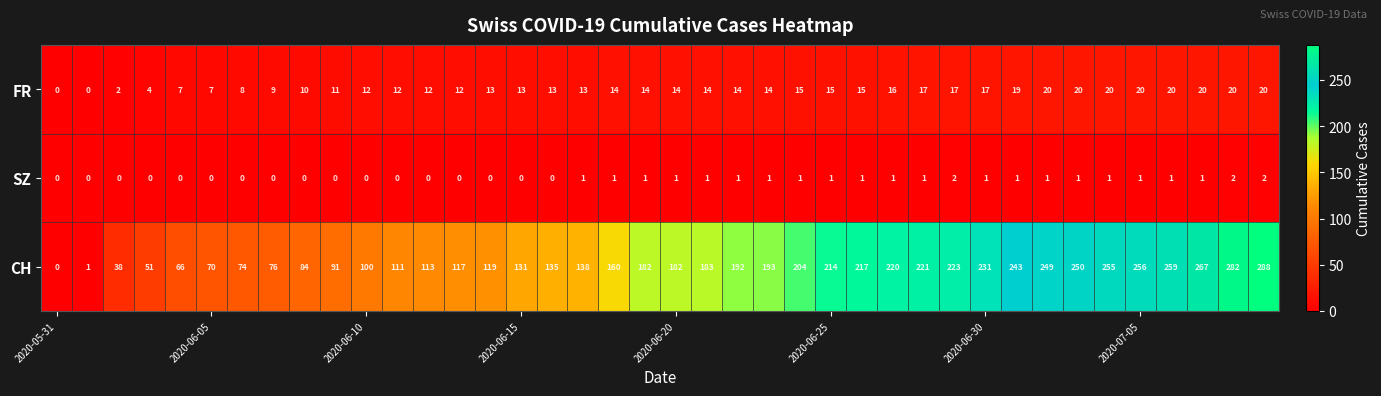

At how many categories does at least one series exceed 67?

35